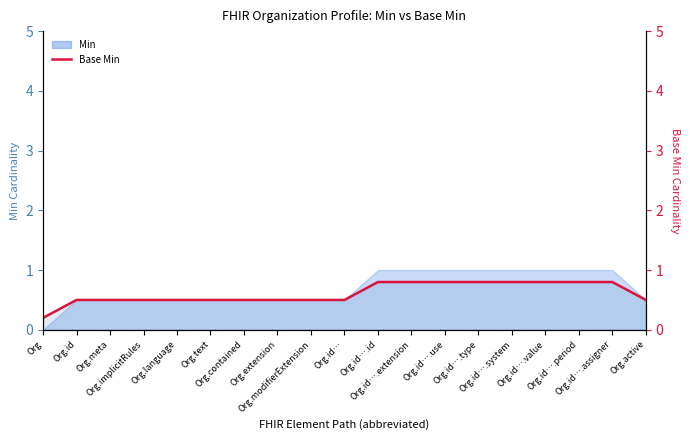

The chart shows a value of 0.1 at Org. True or false?

False